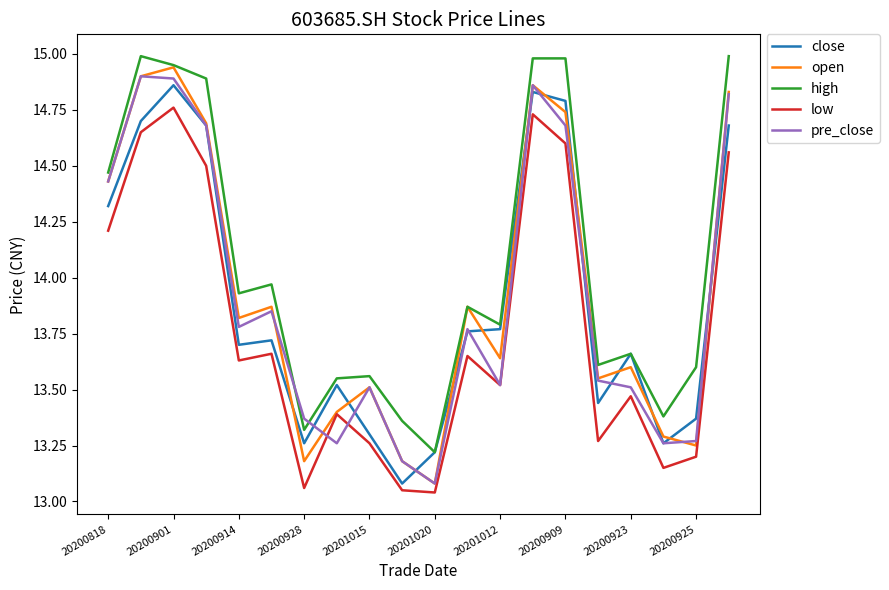

What is the maximum value shown in the chart?

15.0